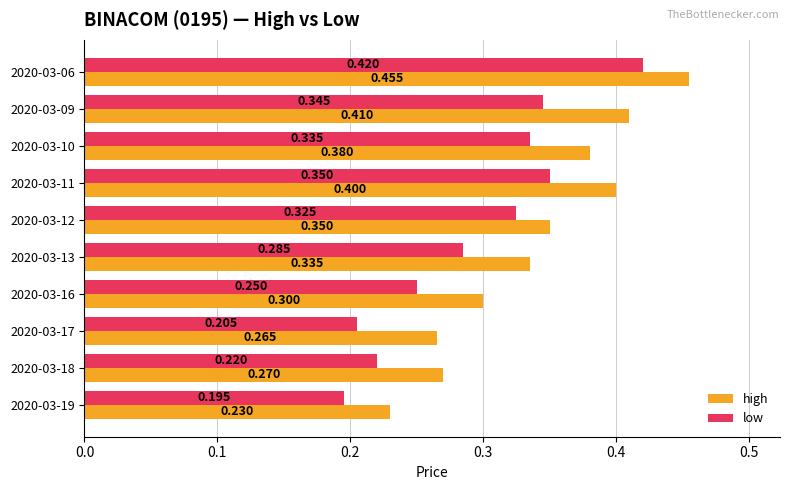

What are all the series names shown in the legend?

high, low